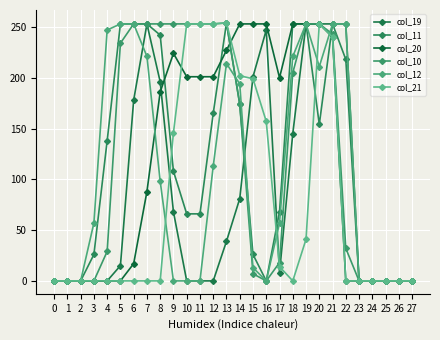

What are all the series names shown in the legend?

col_19, col_11, col_20, col_10, col_12, col_21